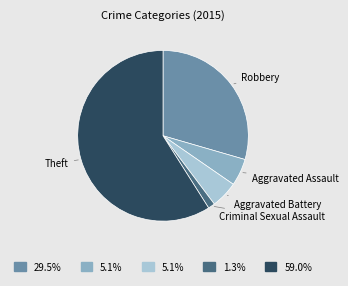

Is the sum of Criminal Sexual Assault and Theft greater than half?

Yes